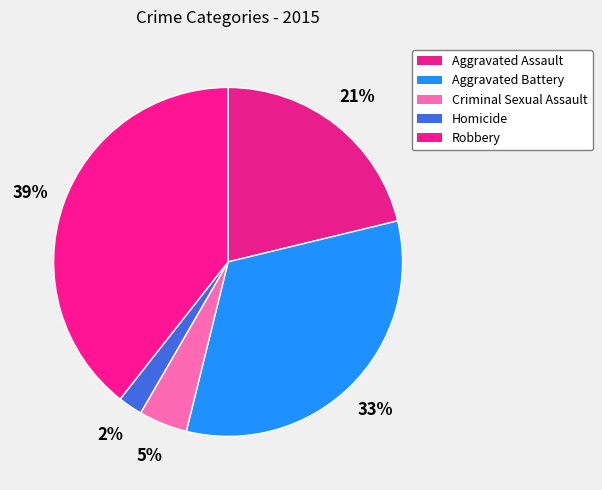

True or false: Criminal Sexual Assault accounts for 5% of the total.

True